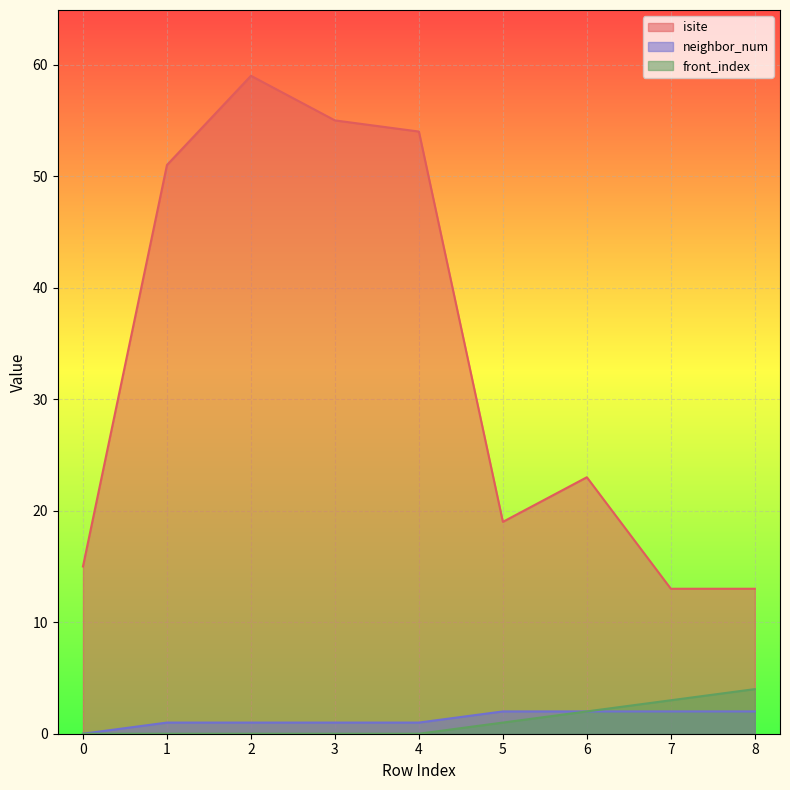

Which category has the highest value in the front_index series?

8